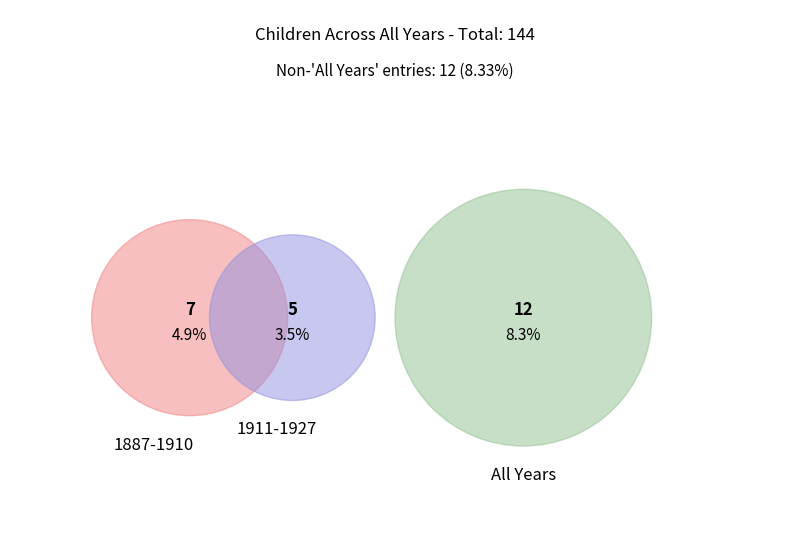

Does All Years represent more than half of the total?

No